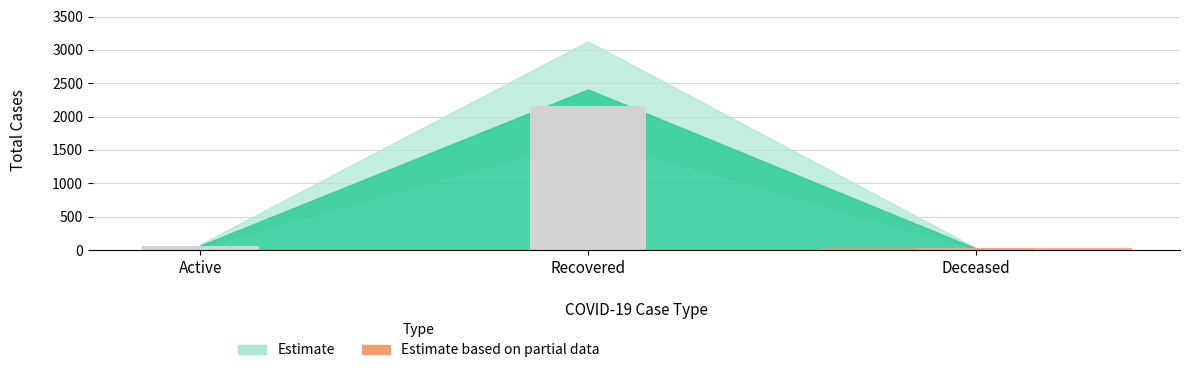

Which has a higher value, Recovered or Deceased?

Recovered